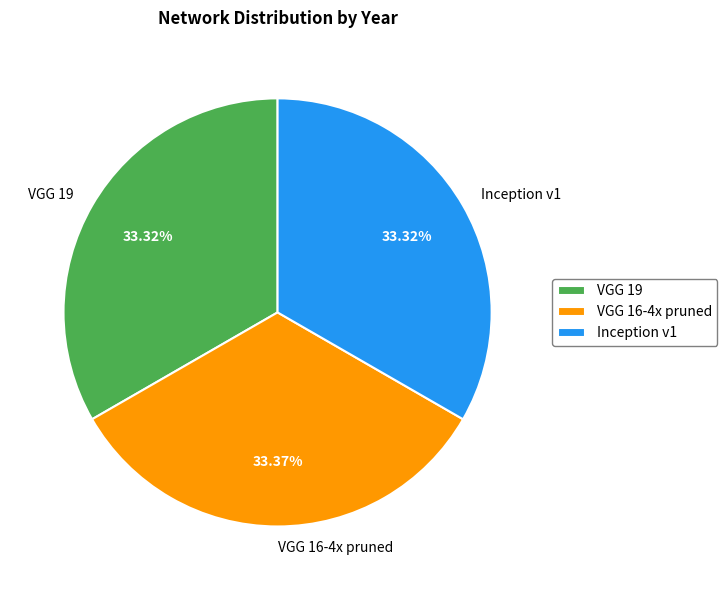

To the nearest percent, what percentage of the pie is VGG 16-4x pruned?

33%